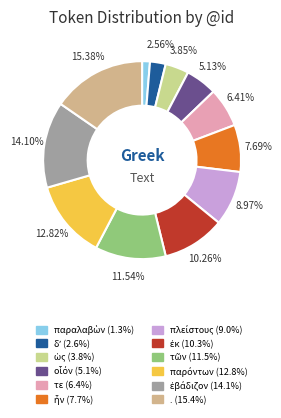

What is the change in value from ἐκ to .?

+4